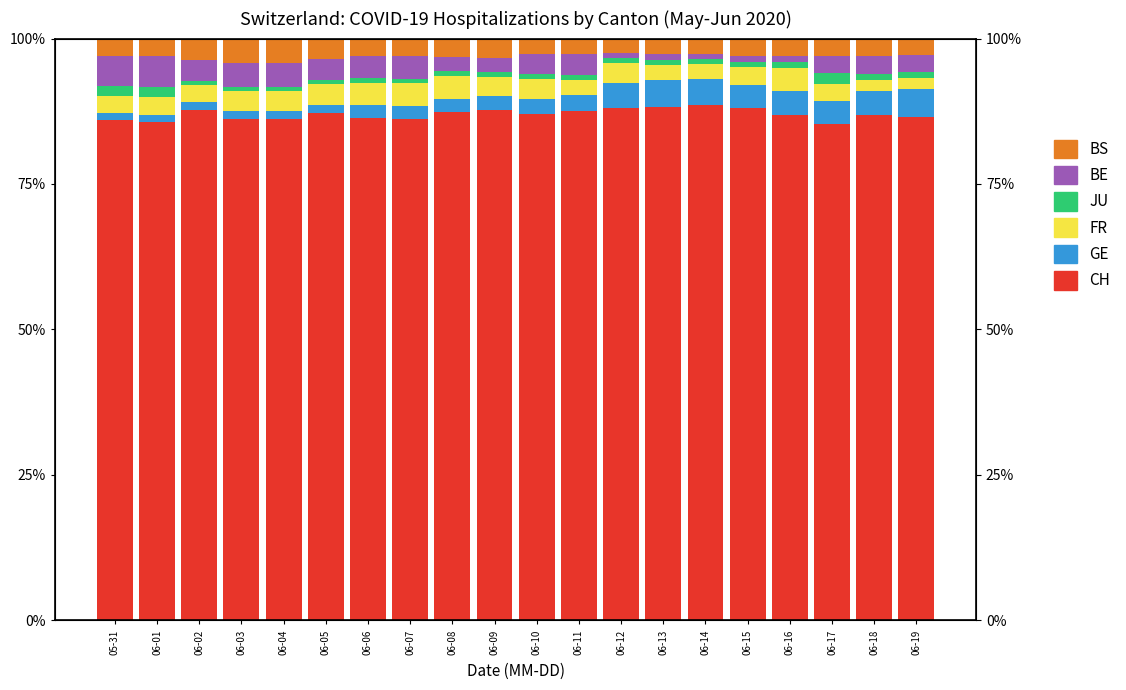

Where does the GE series first go above 2?

06-06